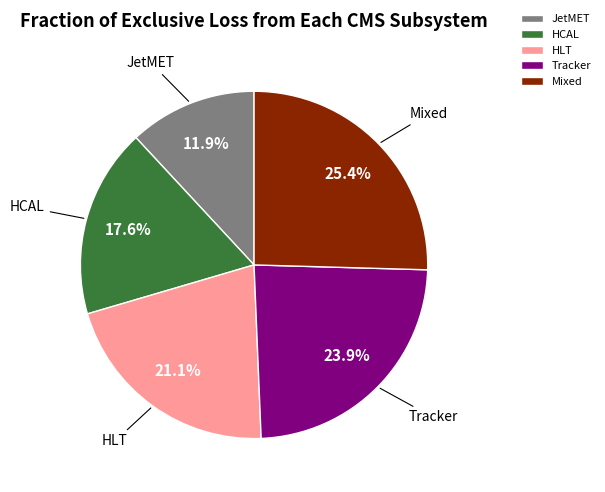

Does Mixed represent more than half of the total?

No